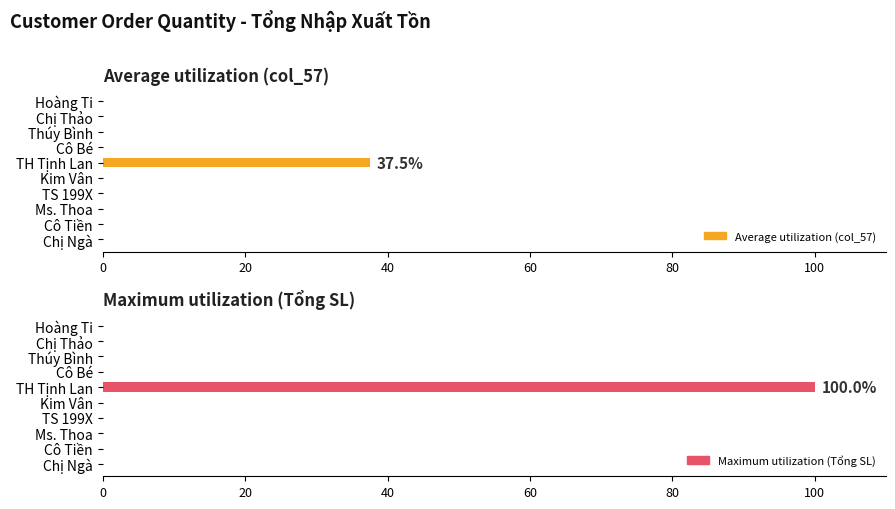

How many positive values does the Average utilization (col_57) series have?

1